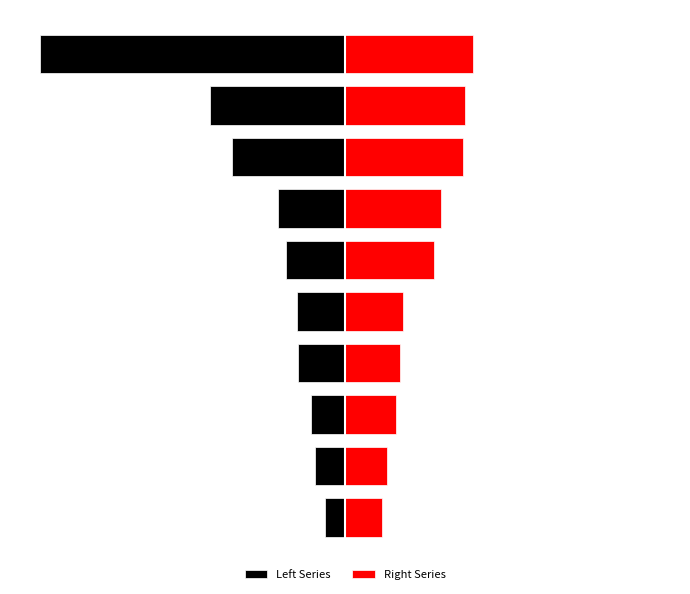

True or false: Right Series has a value of 451742 at 2.

False